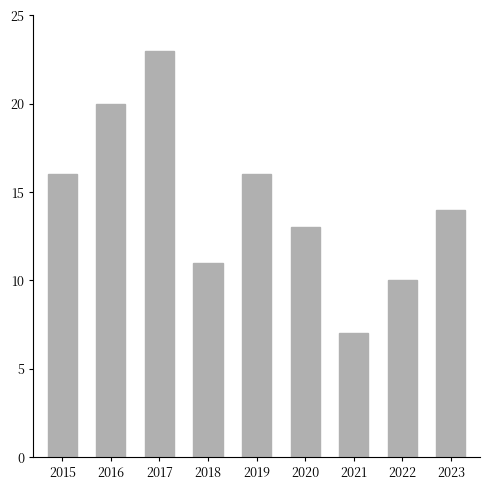

What is the maximum value shown in the chart?

23